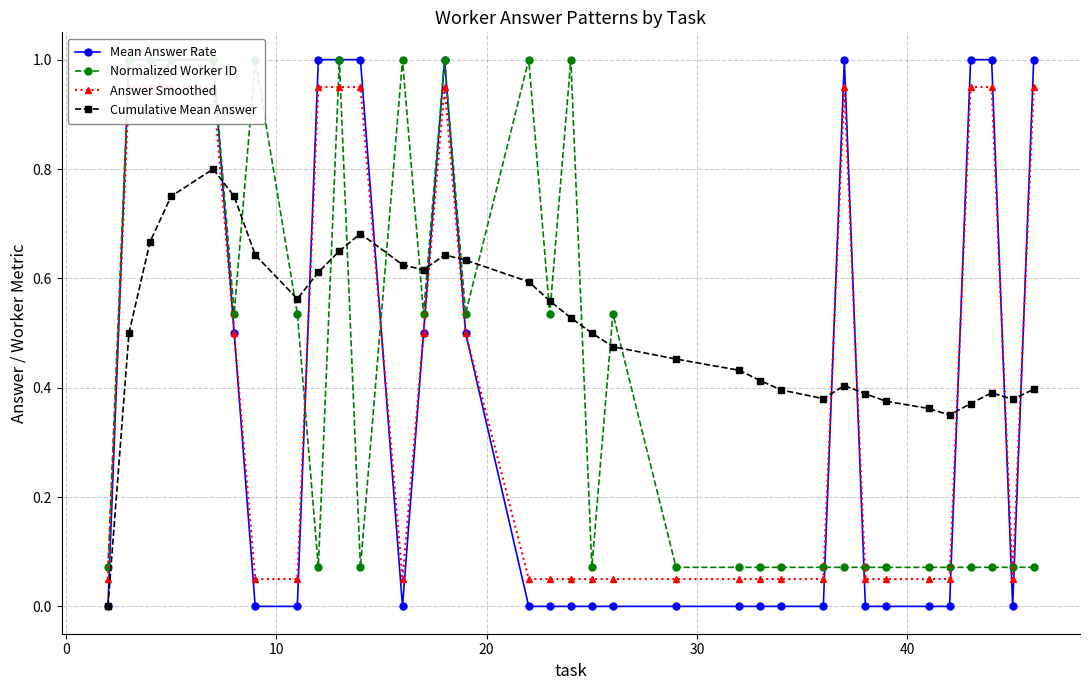

Is it true that Cumulative Mean Answer equals 0.2 at 20?

False